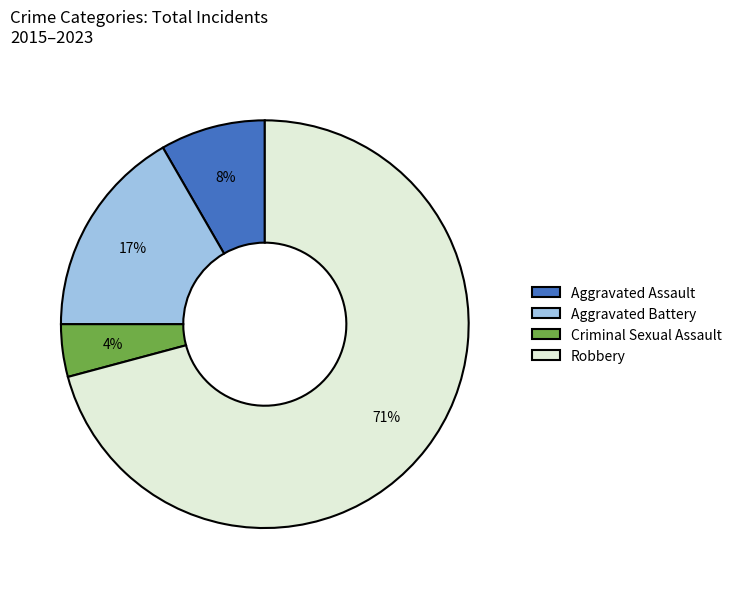

What is the smallest slice in the pie chart?

Criminal Sexual Assault